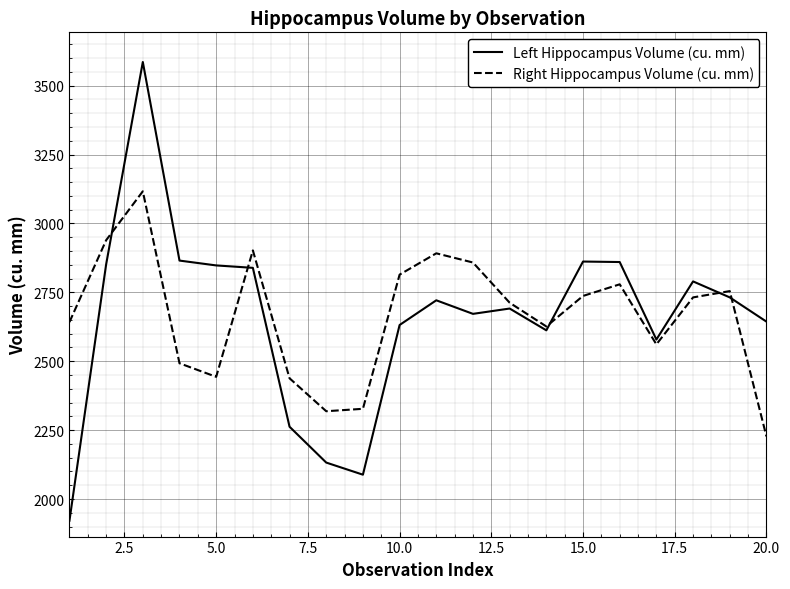

What is the smallest value displayed?

1921.3